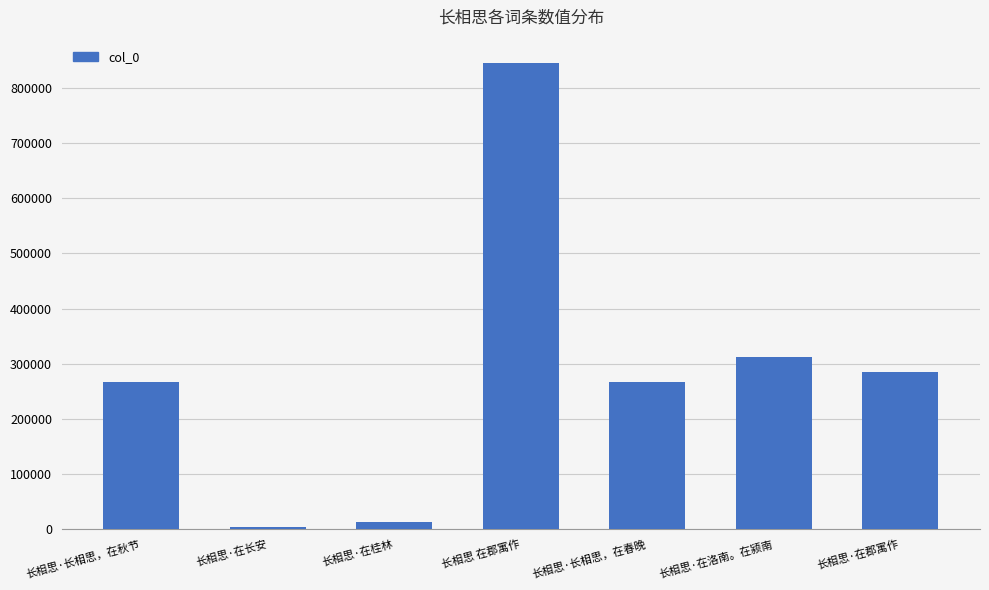

What is the label of the 7th bar from the left?

长相思·在郡寓作